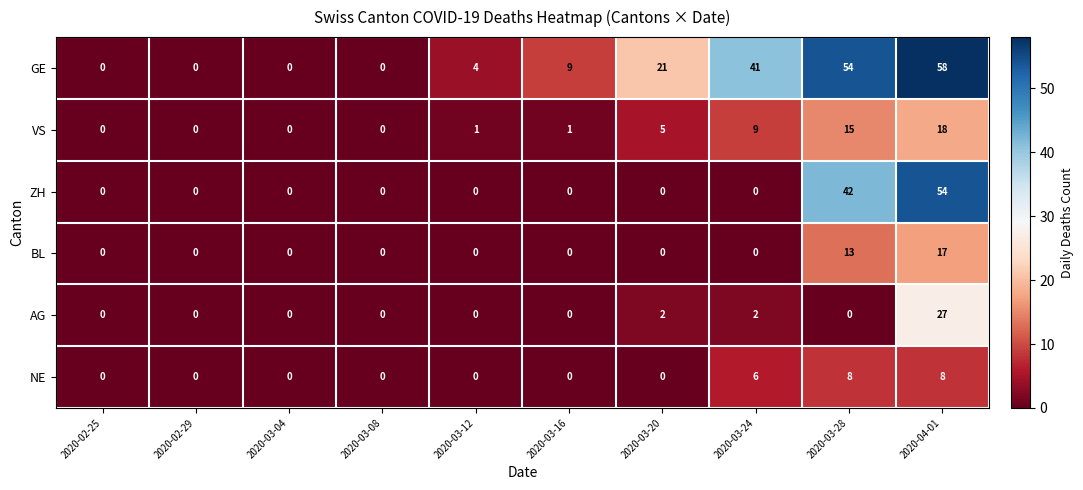

How many values in NE are above zero?

3